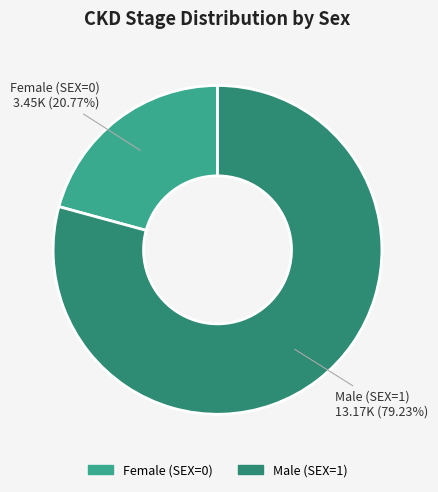

Is there any slice that represents more than half of the pie?

Yes